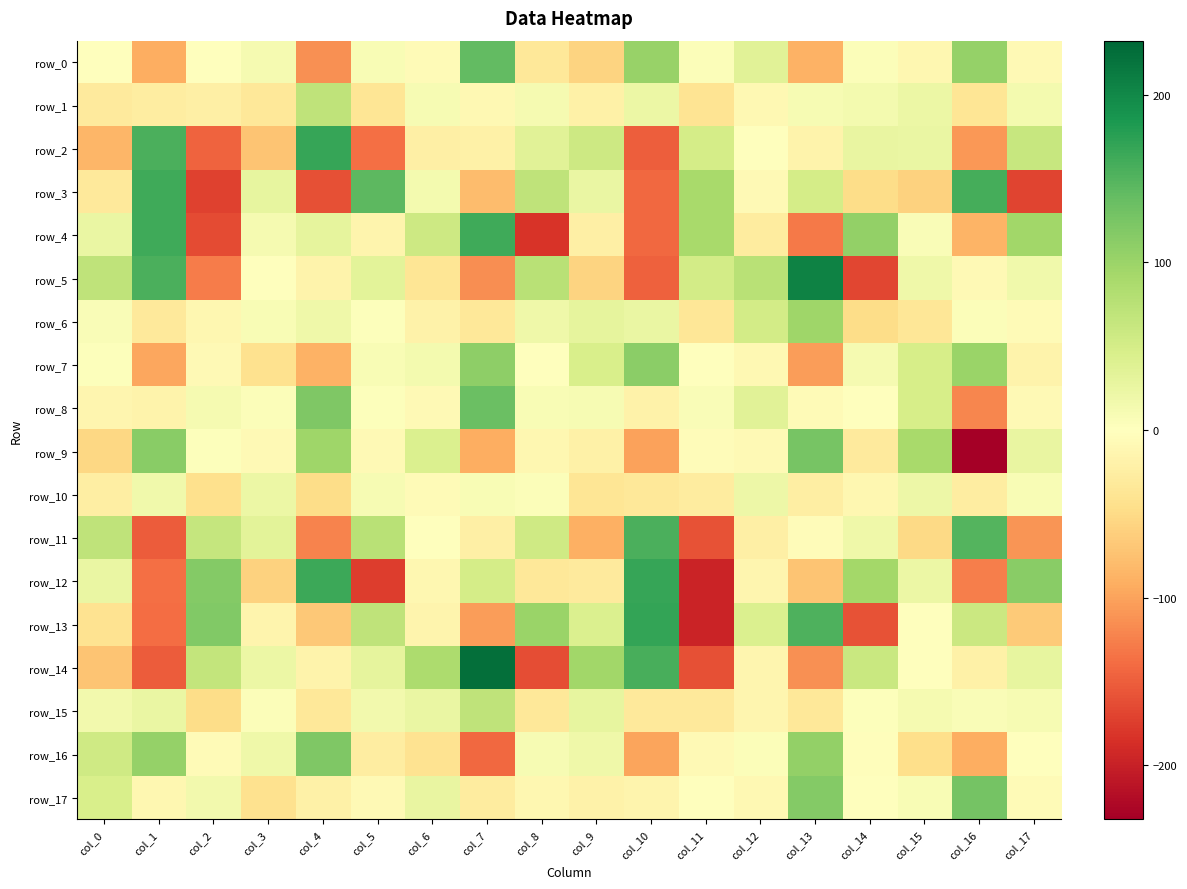

Which series has the widest spread of values?

row_14